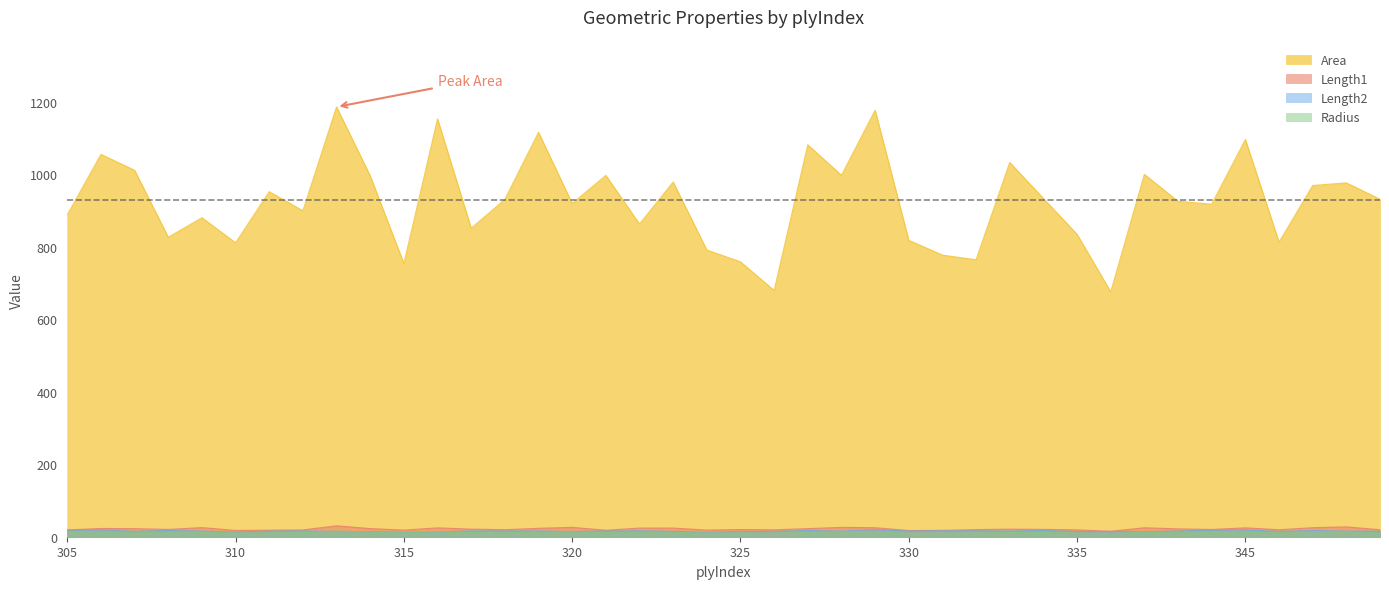

Rank the series by their maximum value, from lowest to highest.

Radius, Length2, Length1, Area